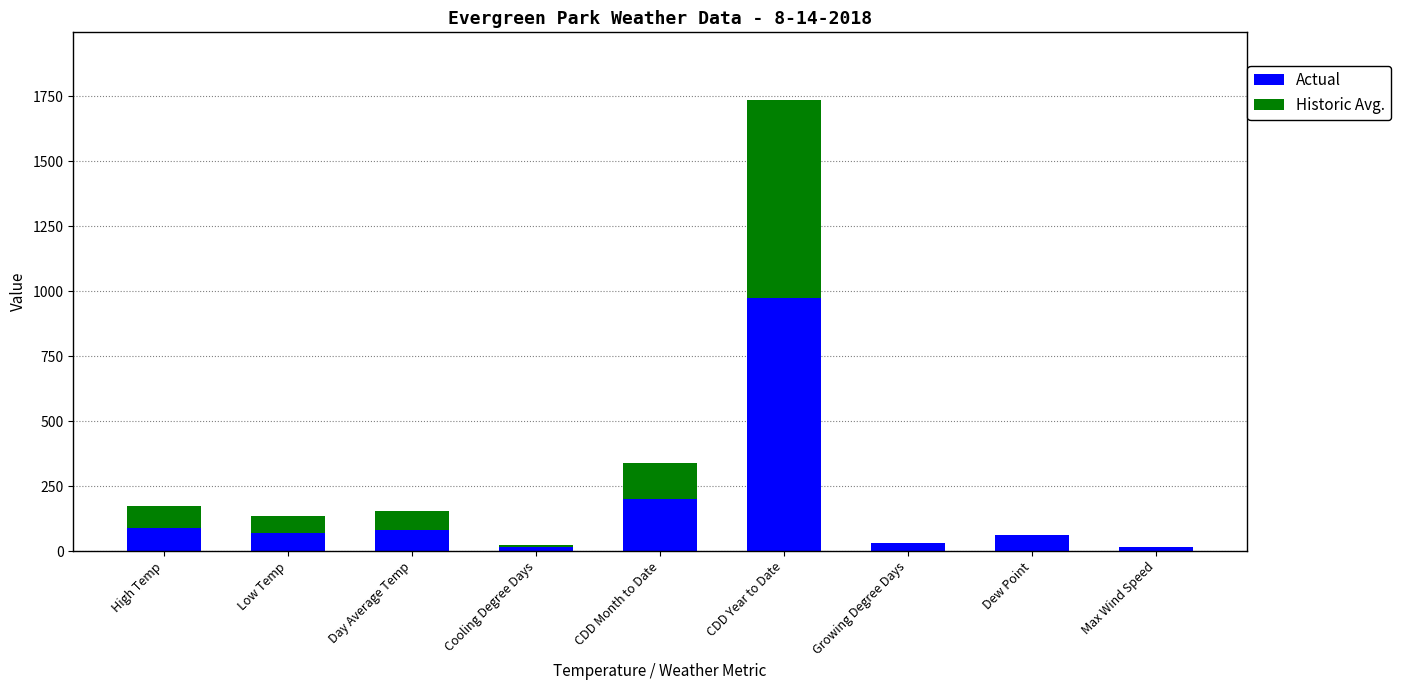

What is the sum of all Actual values?

1532